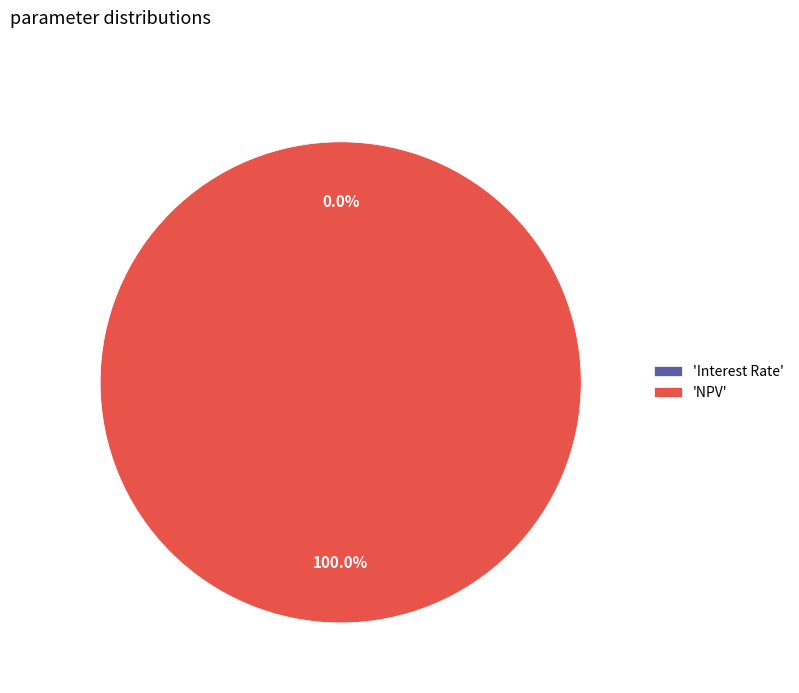

What is the largest slice in the pie chart?

'NPV'